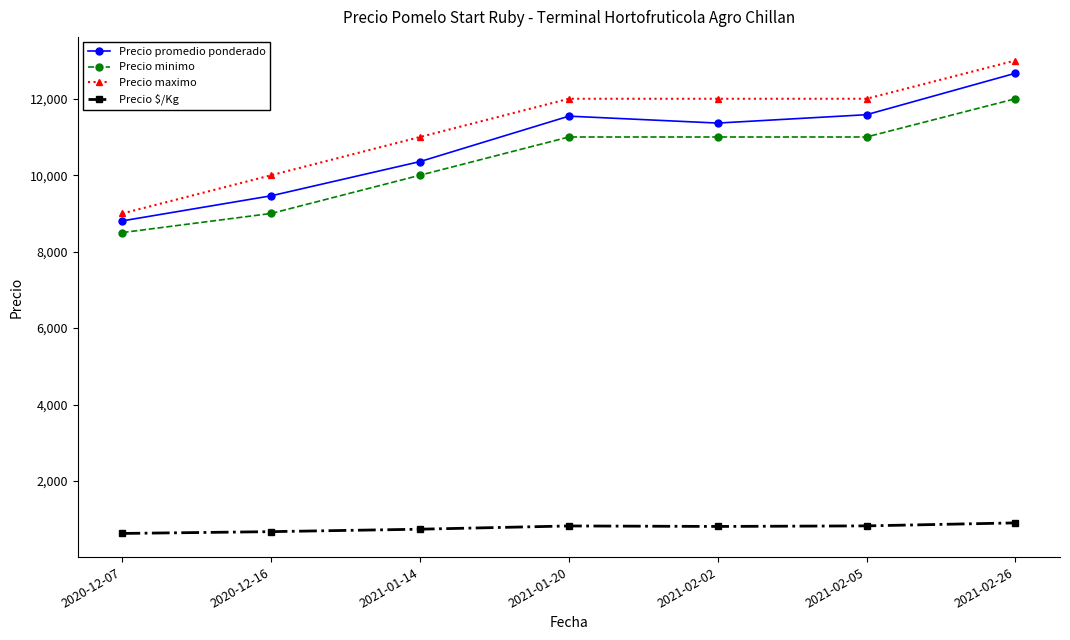

What is the label of the 3rd point from the right?

2021-02-02